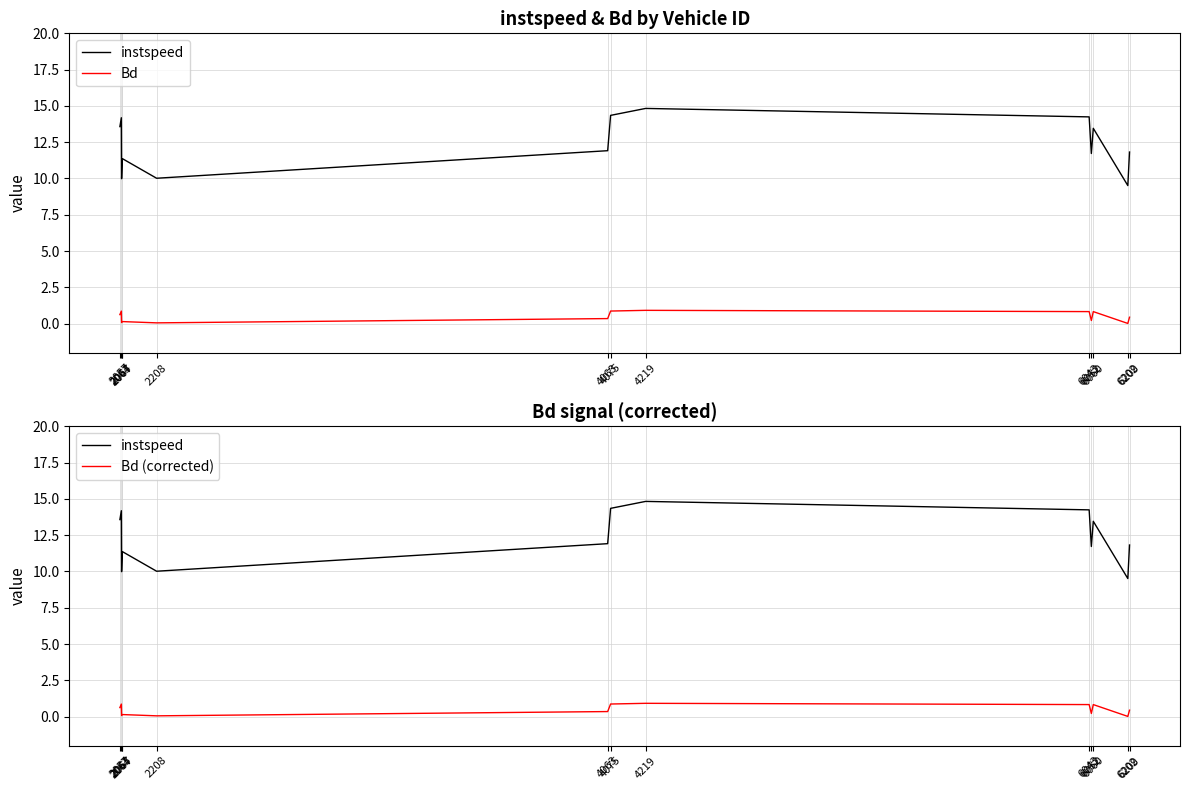

Rank the series at 4063 from lowest to highest value.

Bd, Bd (corrected), instspeed